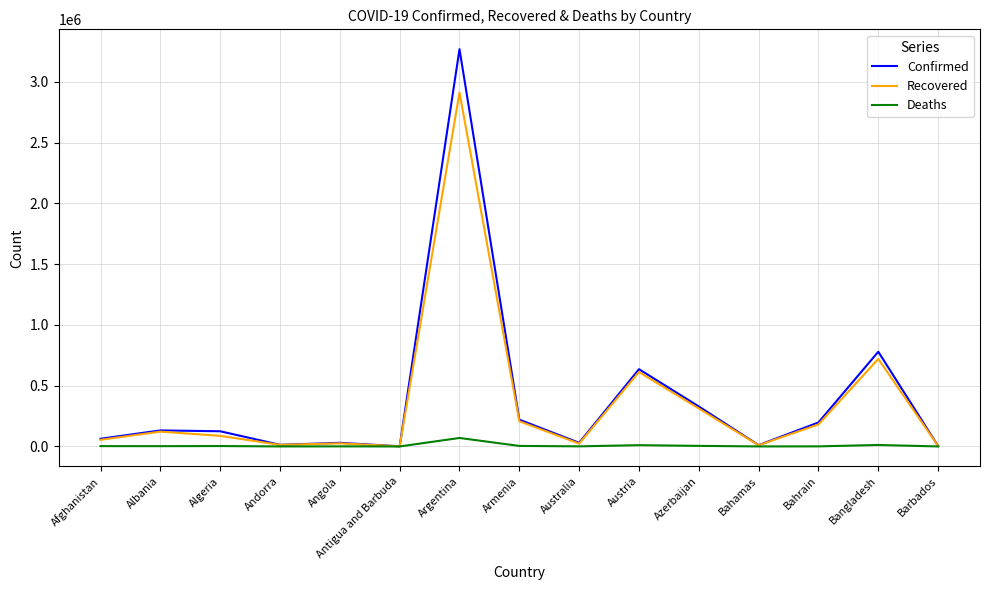

What are all the series names shown in the legend?

Confirmed, Recovered, Deaths